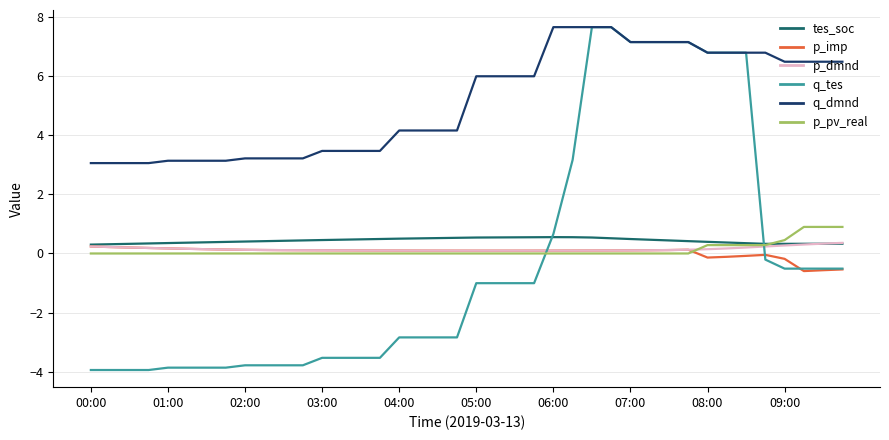

True or false: q_dmnd and tes_soc intersect in this chart.

False